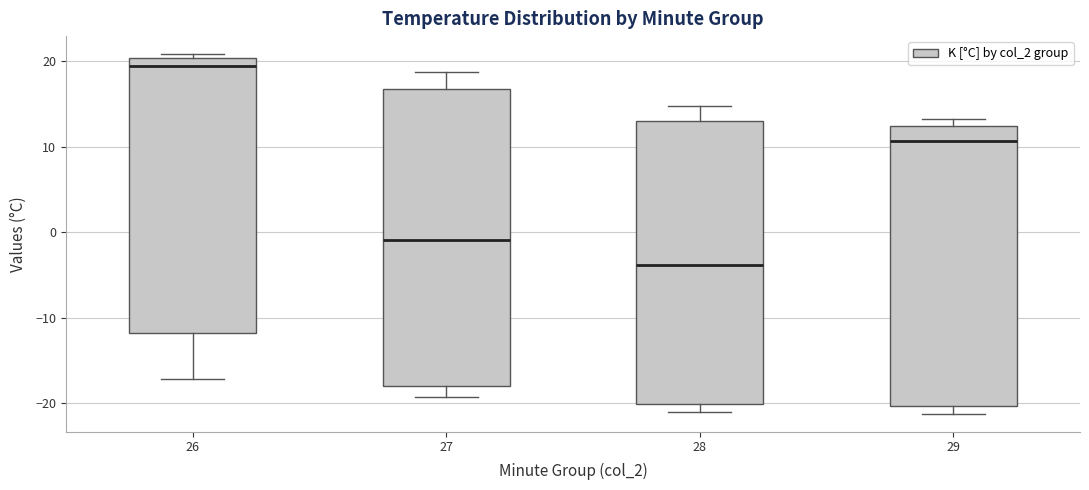

Where is the upper edge of the box at x = 29 on the y-axis? The values are not printed on the chart, so give them approximately, as read against the axis.

12